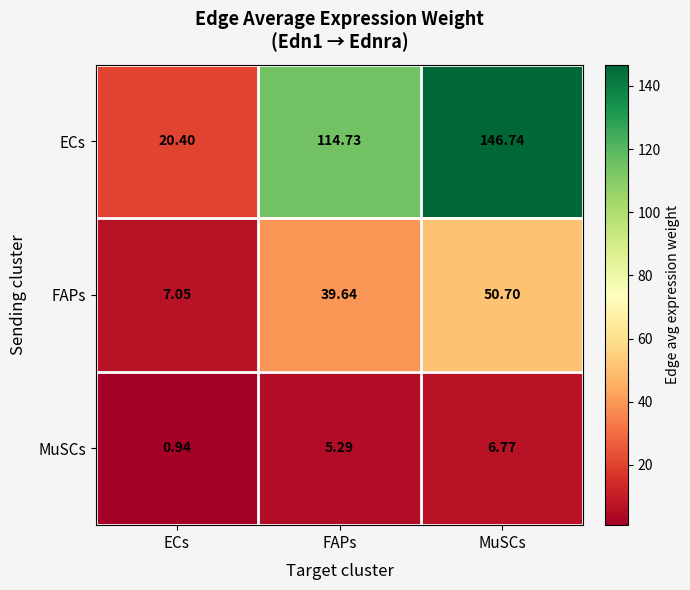

Where is ECs nearest to the value 83?

FAPs